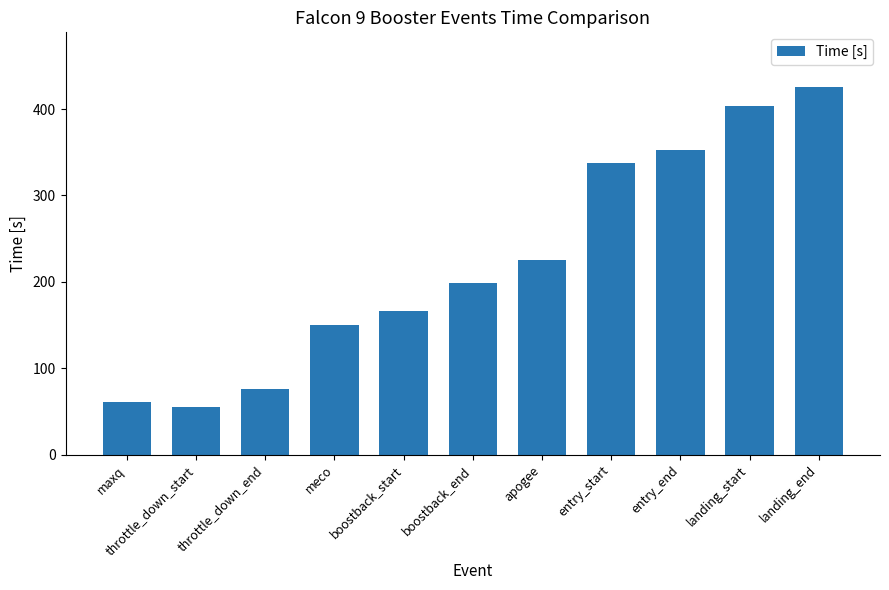

What is the label of the 7th bar from the left?

apogee